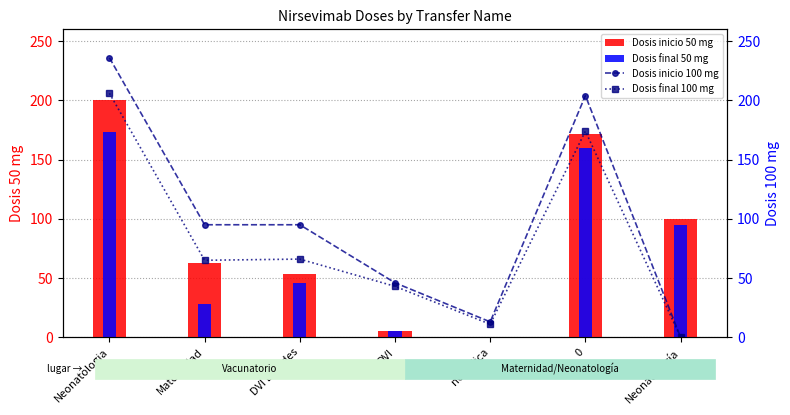

How many groups of bars are there?

7